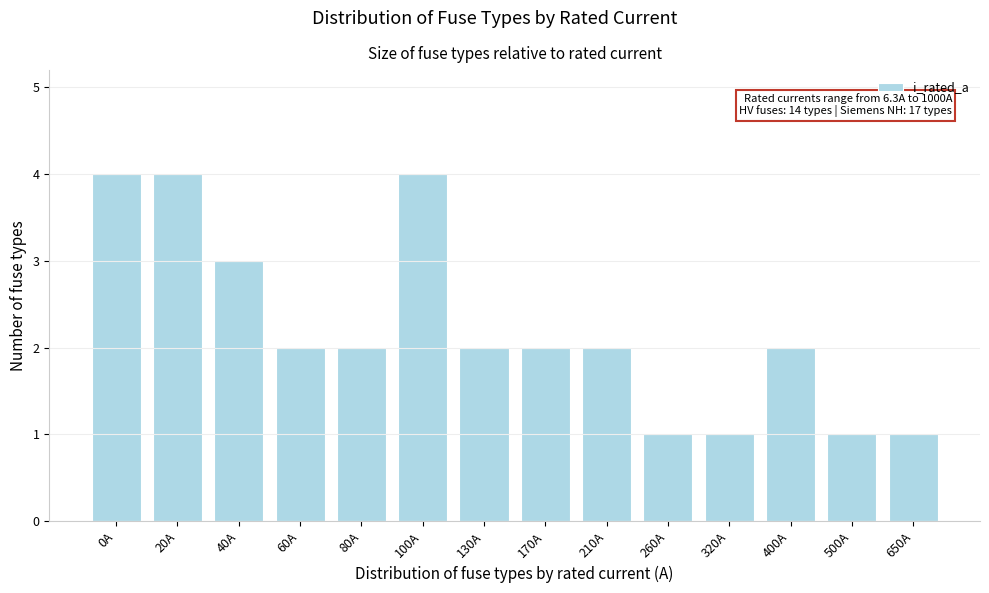

Reading left to right, transcribe all the data shown in this chart.

0A=4	20A=4	40A=3	60A=2	80A=2	100A=4	130A=2	170A=2	210A=2	260A=1	320A=1	400A=2	500A=1	650A=1